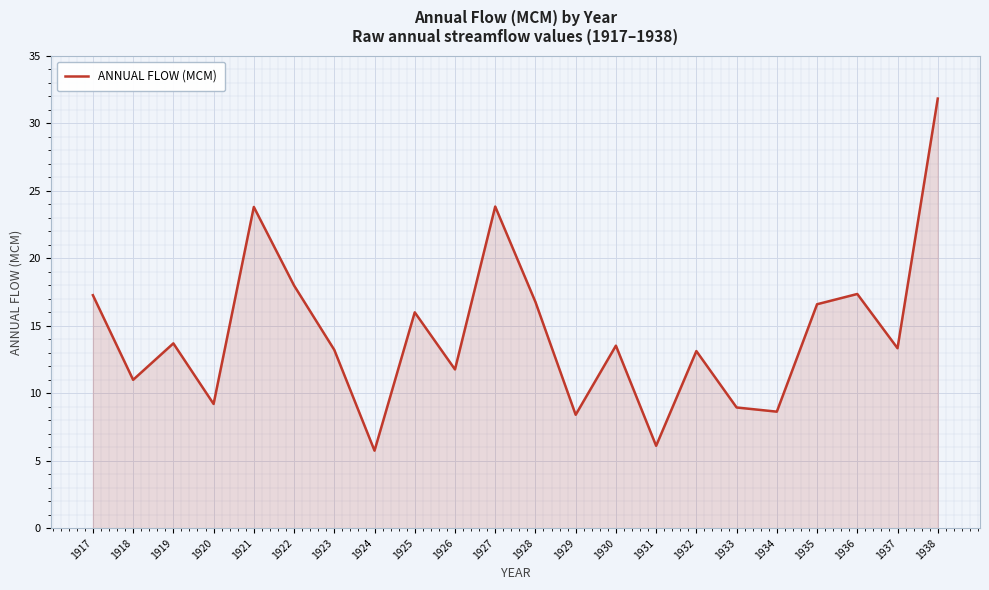

Is it true that the value at 1921 is 6.0?

False